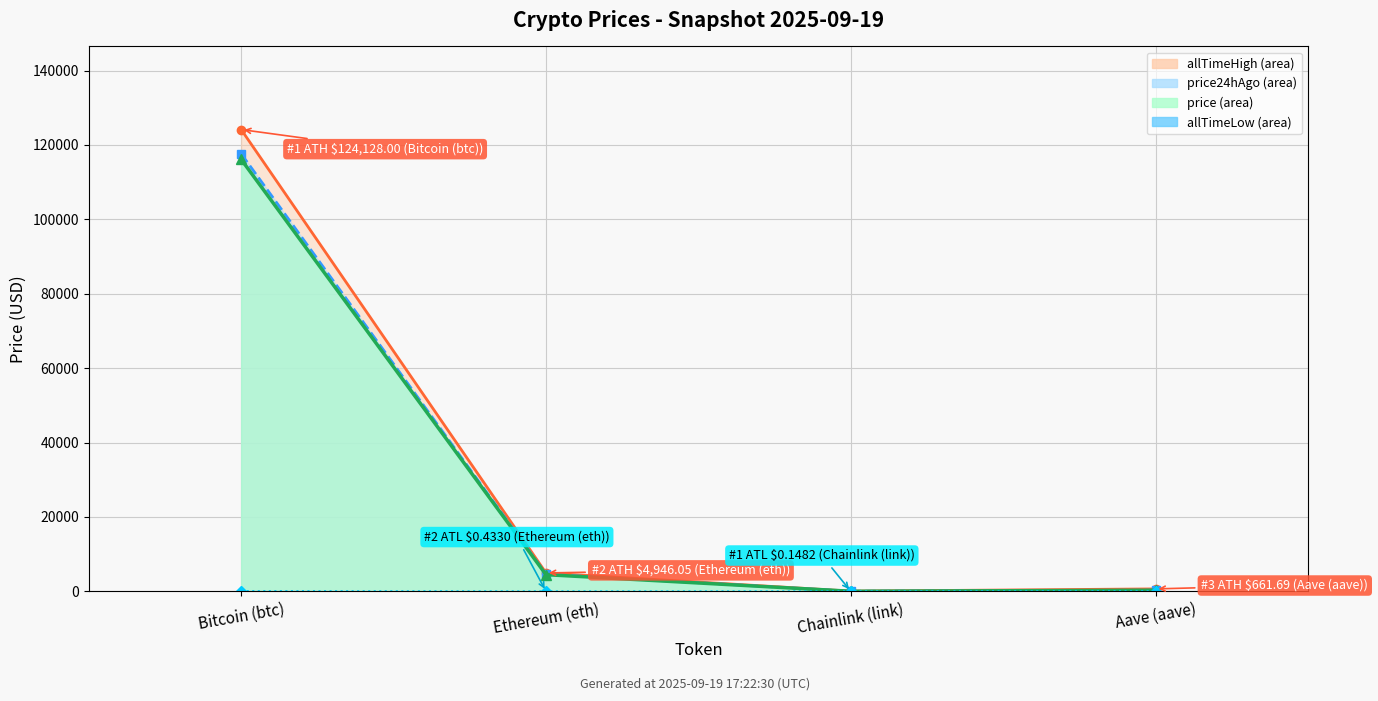

True or false: price and allTimeHigh intersect in this chart.

False